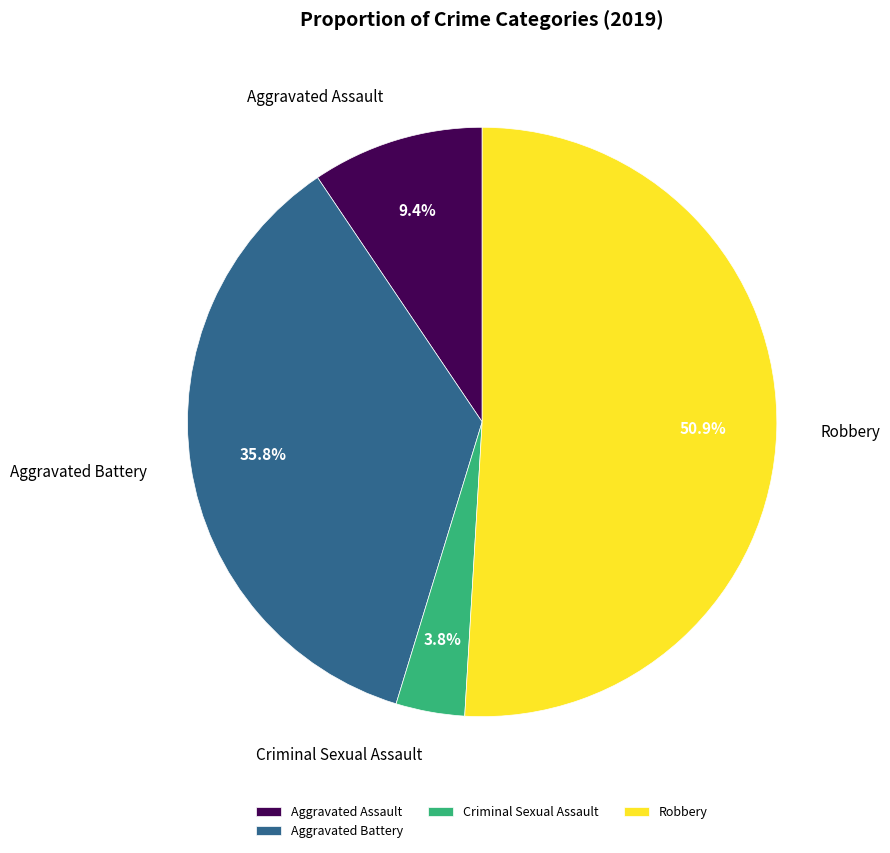

Does Robbery account for over 50% of the chart?

Yes